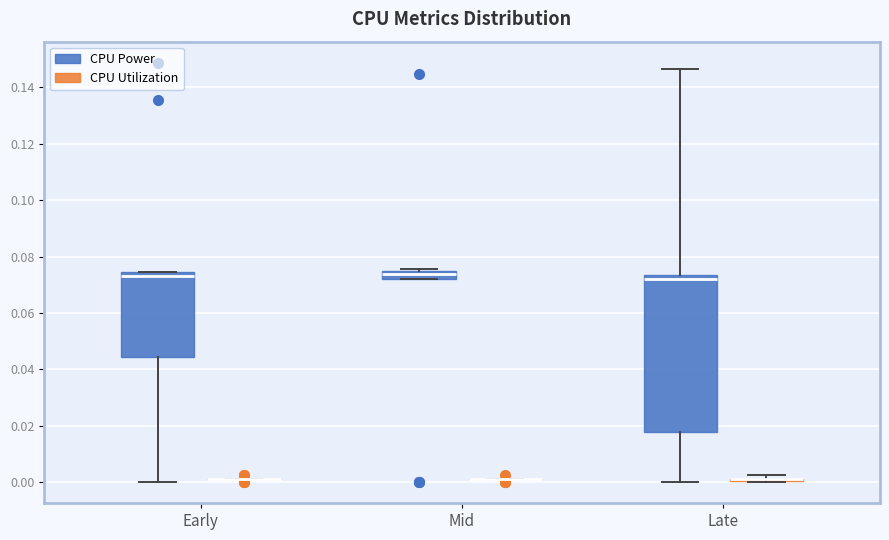

Which box is the tallest, from its lower edge to its upper edge?

Late (CPU Power)